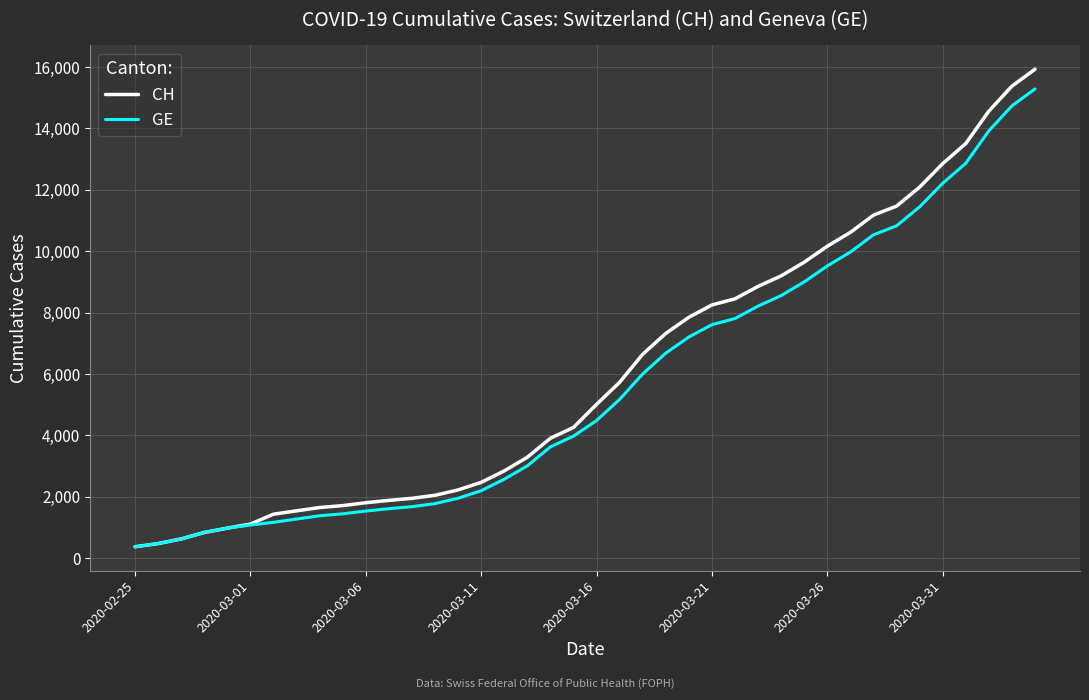

What is the maximum value for CH?

15926